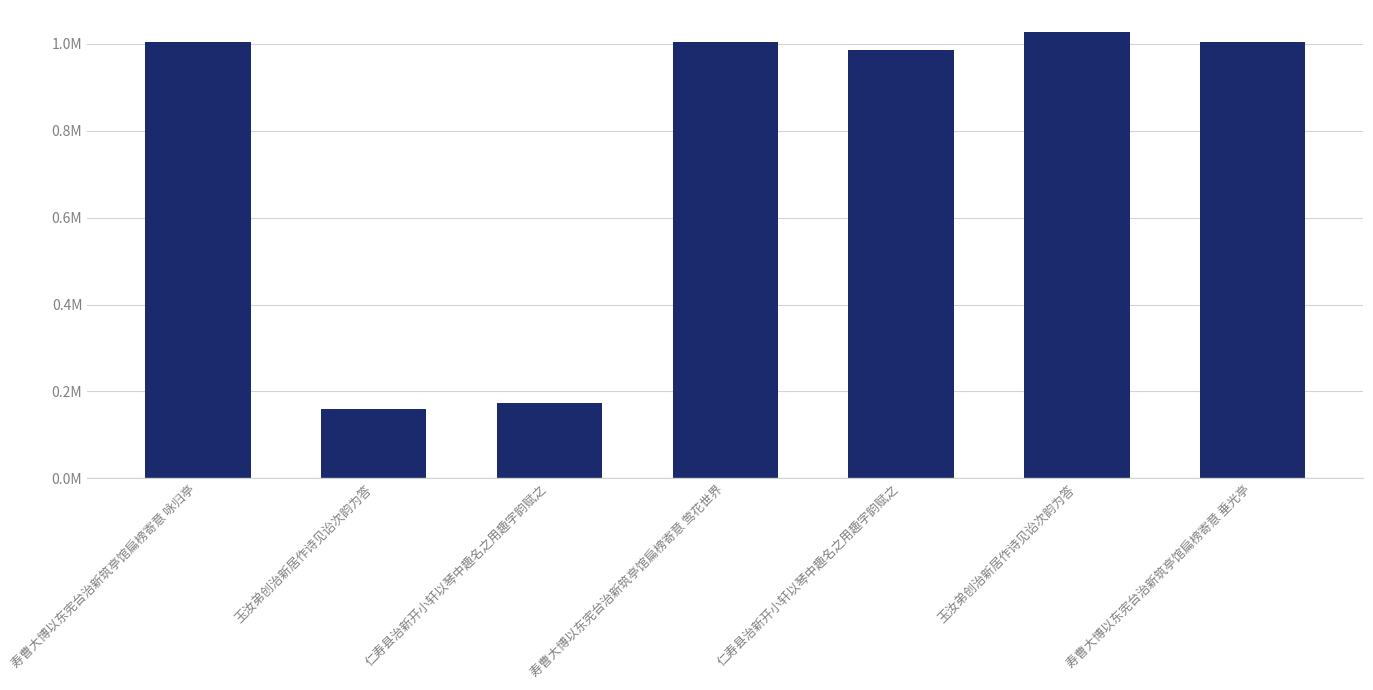

What is the value of the 1st bar from the left?

1004088